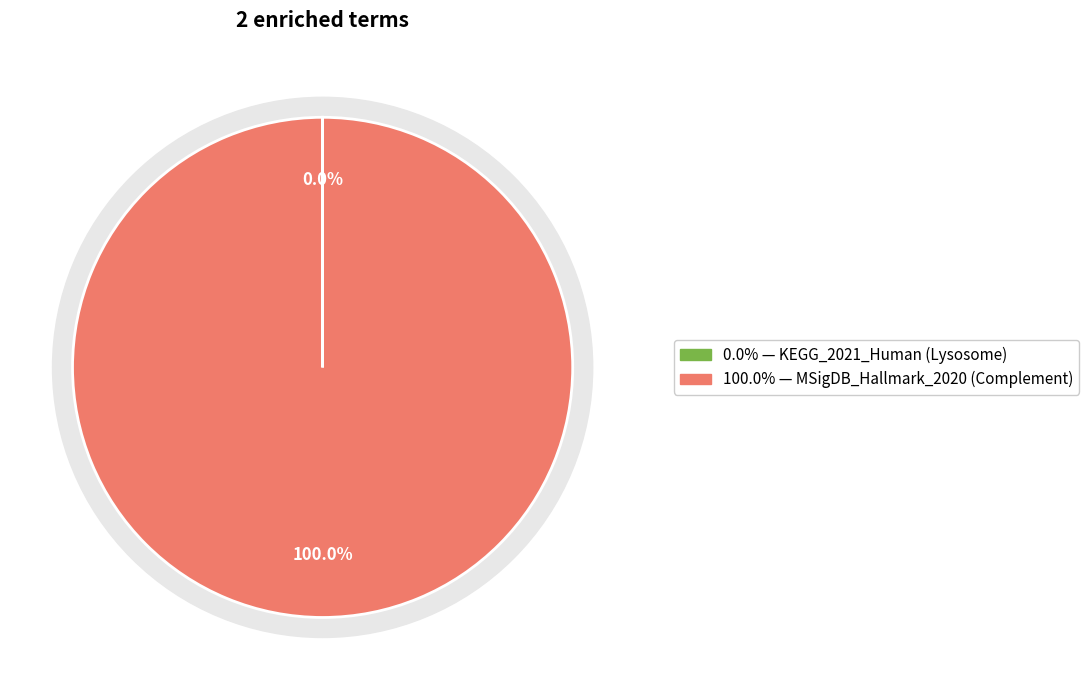

Is there a majority slice in this chart?

Yes